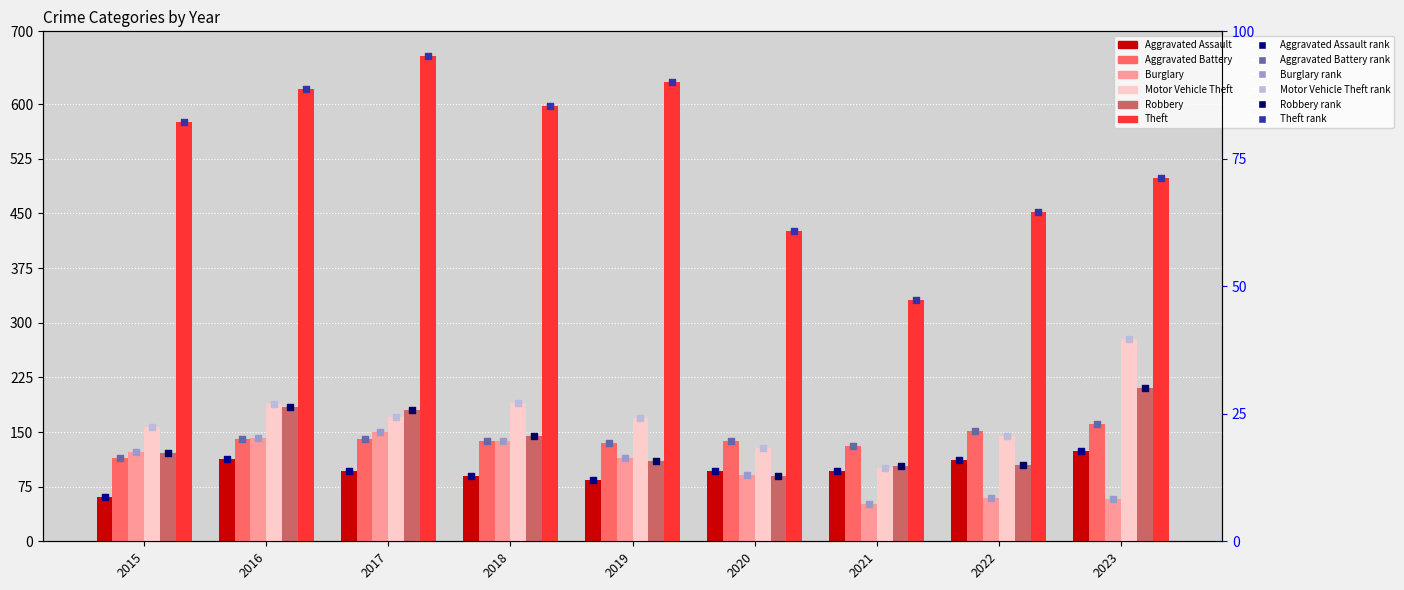

Which series has the largest total across all categories?

Theft